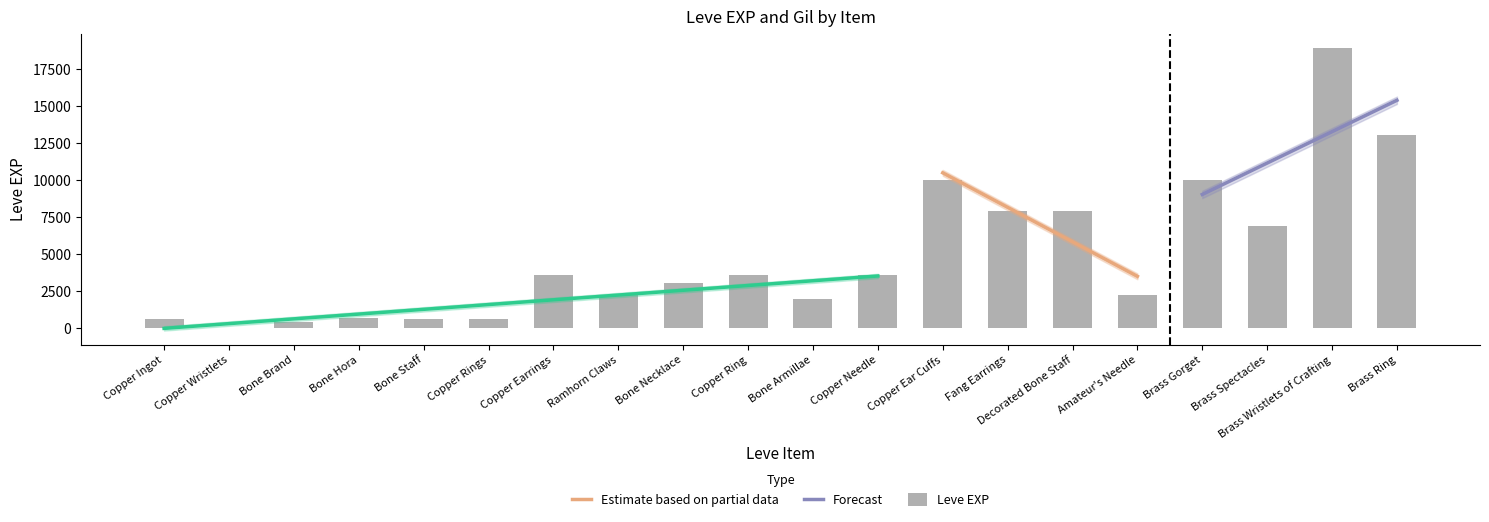

Is it true that the value at Copper Ring is 1450?

False